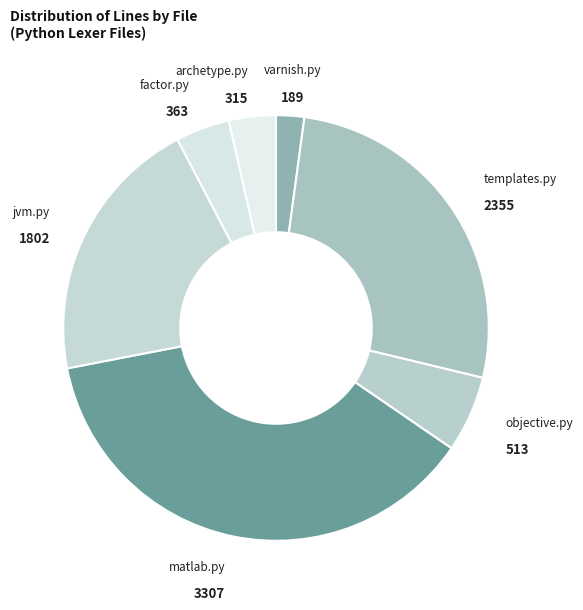

Is it true that matlab.py is 30% of the pie?

False